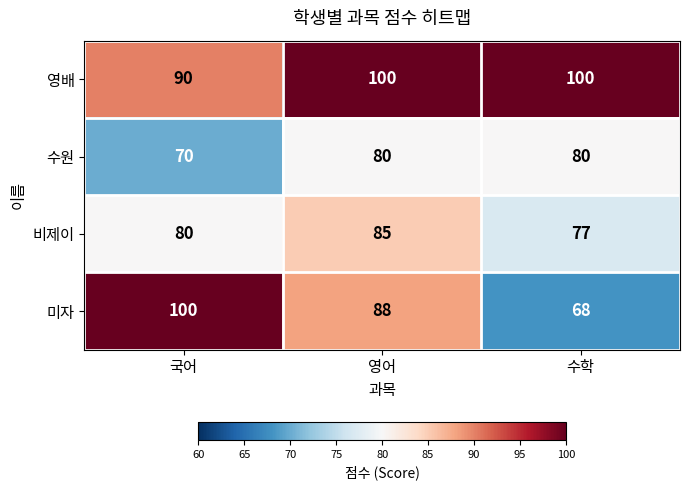

What is the difference between the highest and lowest values at 국어?

30